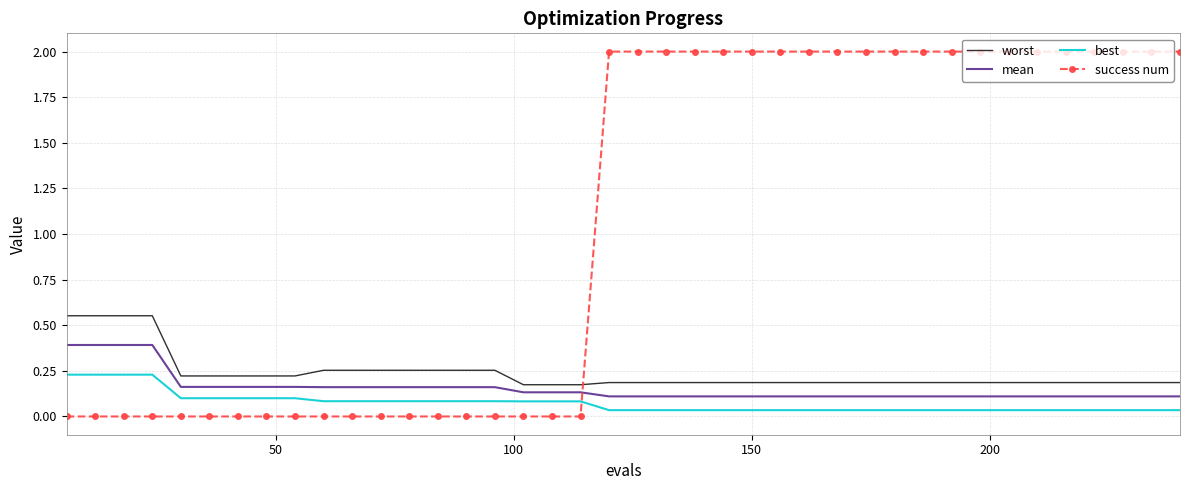

What is the maximum value shown in the chart?

2.0